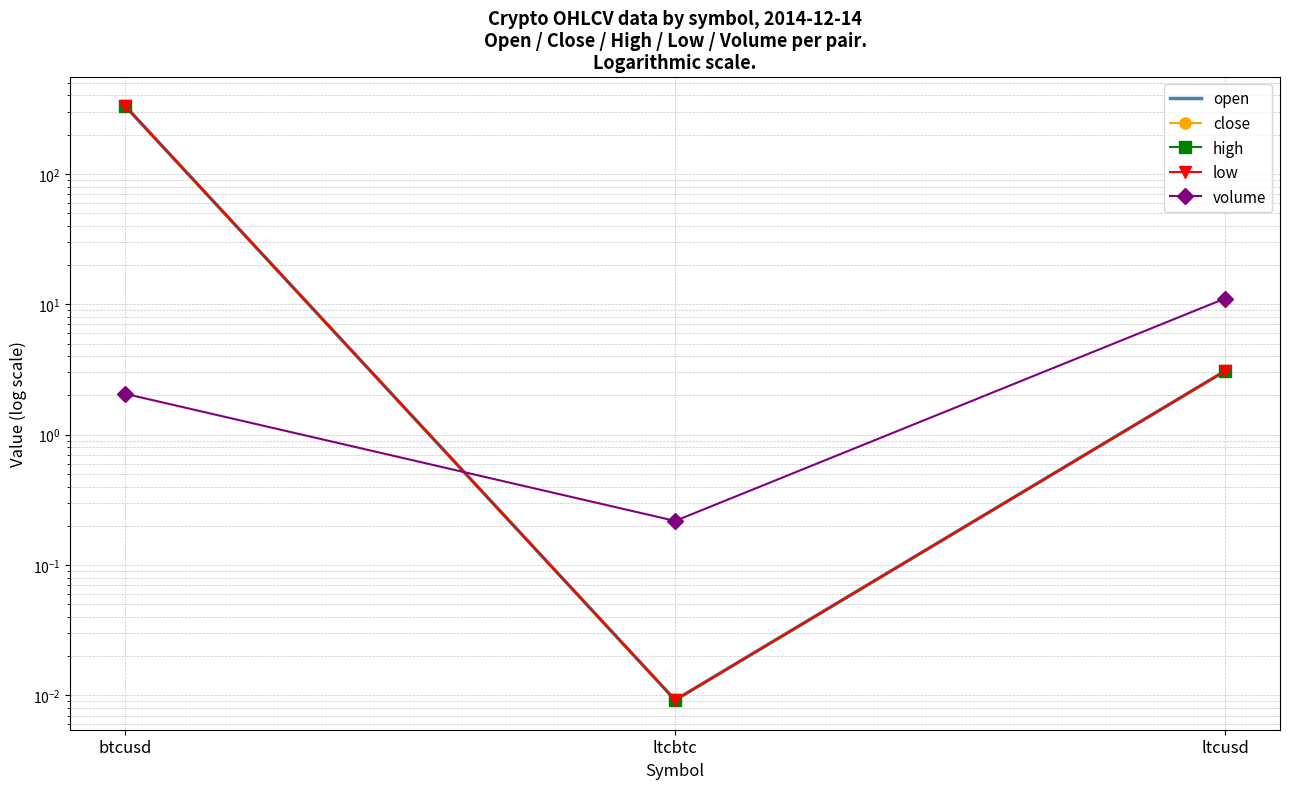

Rank the series by their maximum value, from lowest to highest.

volume, open, close, high, low